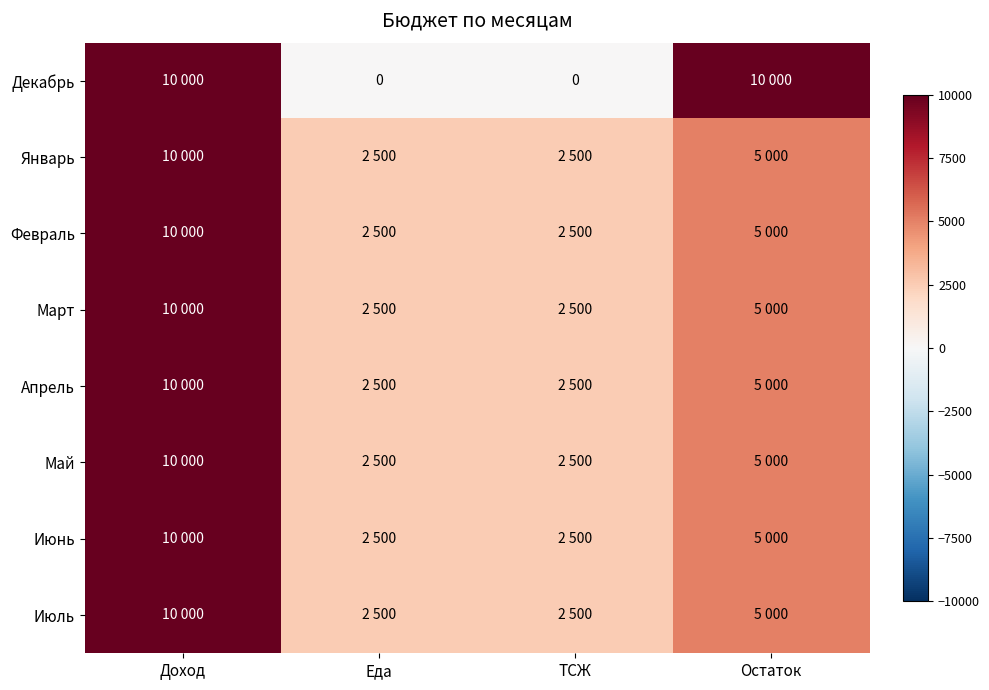

Which series has the largest range (max minus min)?

Декабрь